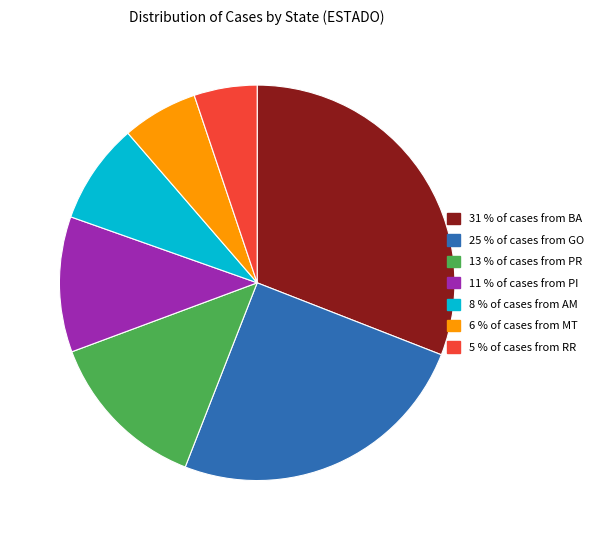

Does any single category account for the majority?

No